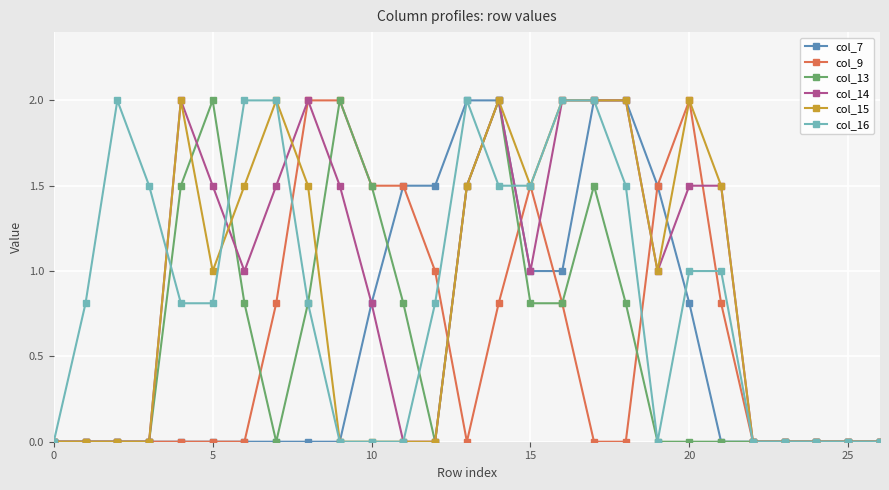

What is the value of the col_15 point at the 8th from the left?

2.0